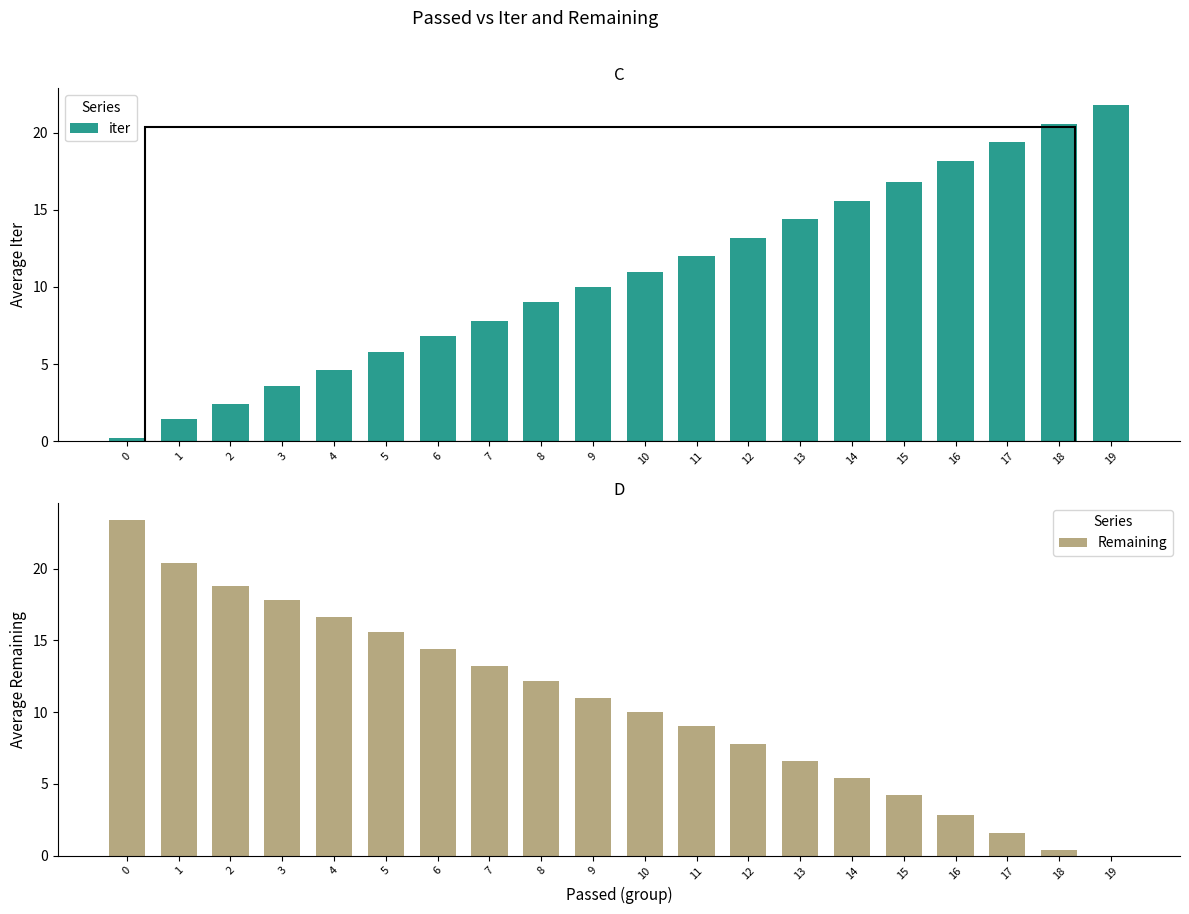

What is the maximum value for Remaining?

23.4